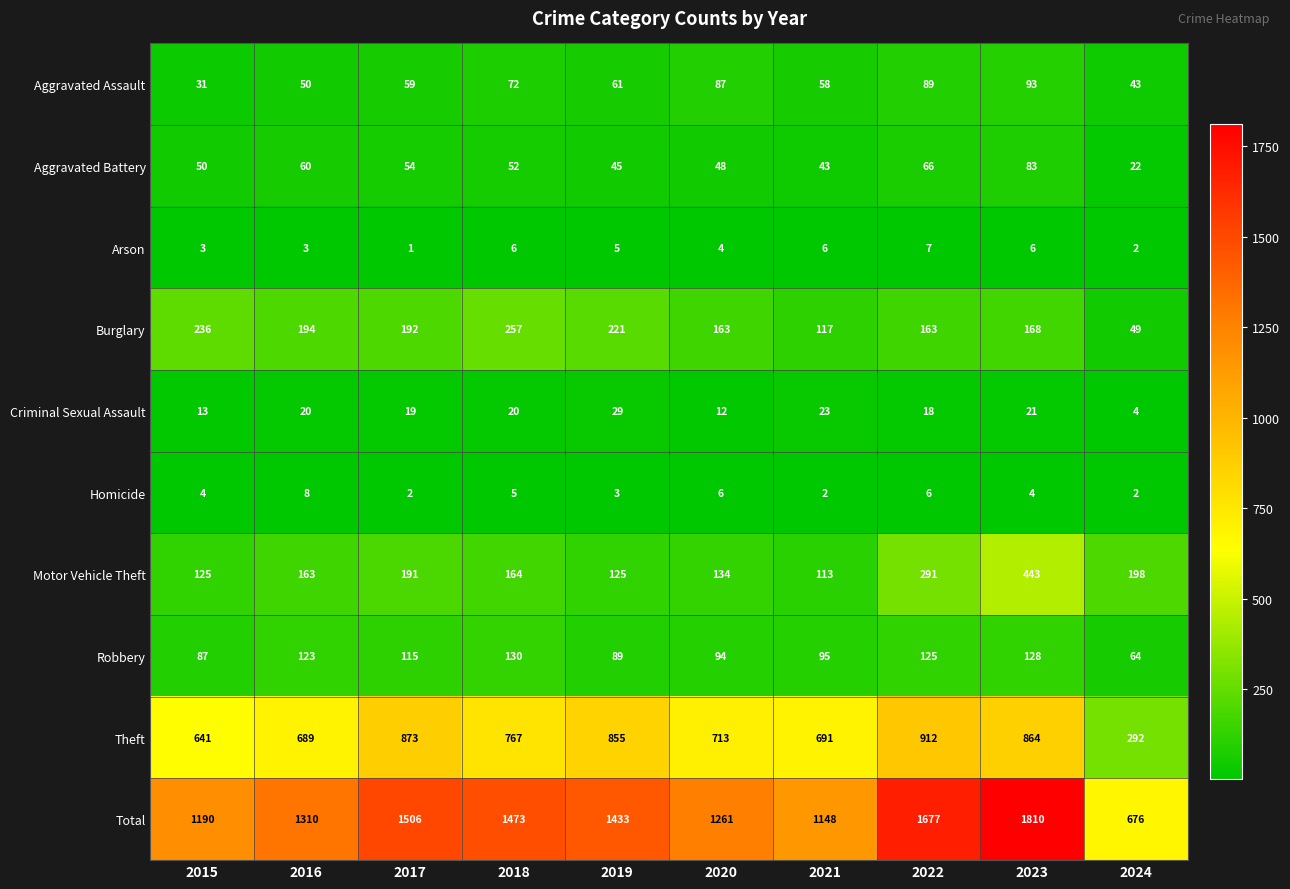

What is the sum of all Aggravated Assault values?

643